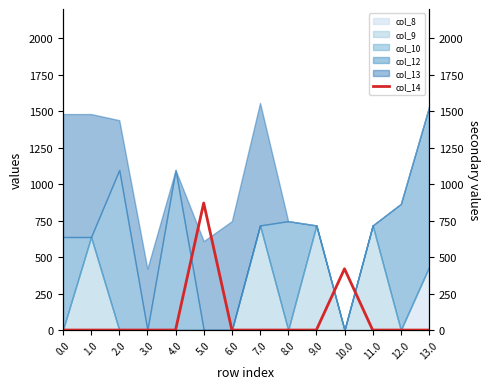

What is the label of the 5th point from the right?

9.0